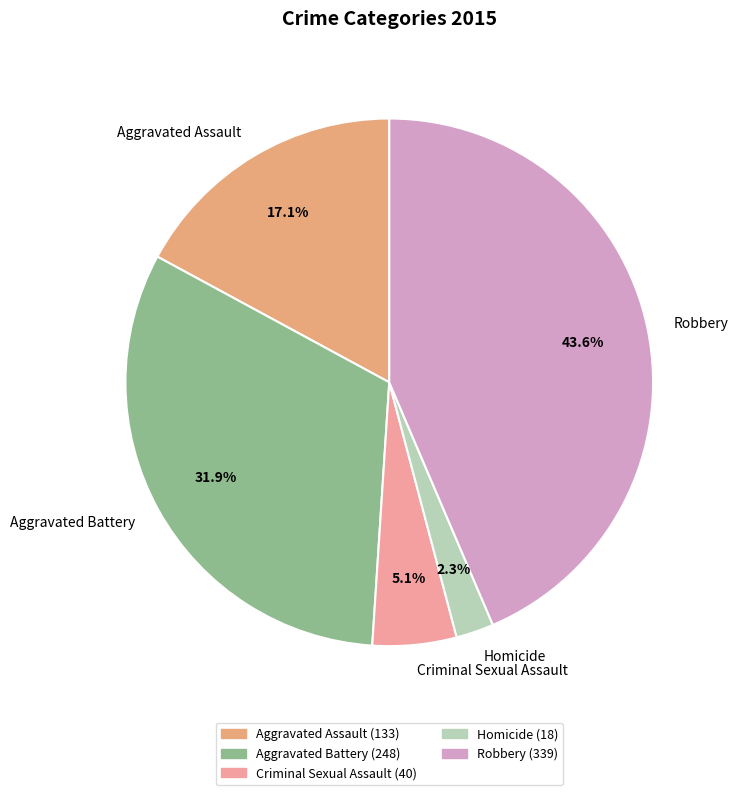

To the nearest percent, what is the combined percentage of Aggravated Assault and Robbery?

61%